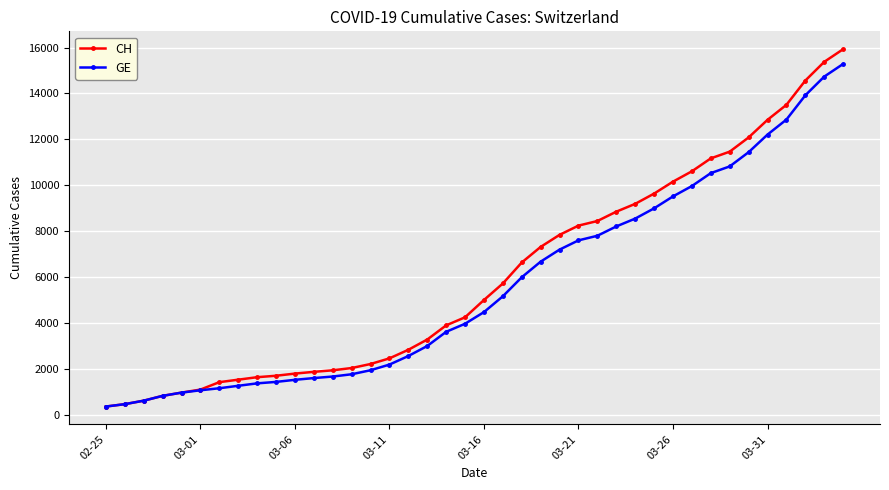

Does the chart have visible grid lines?

Yes